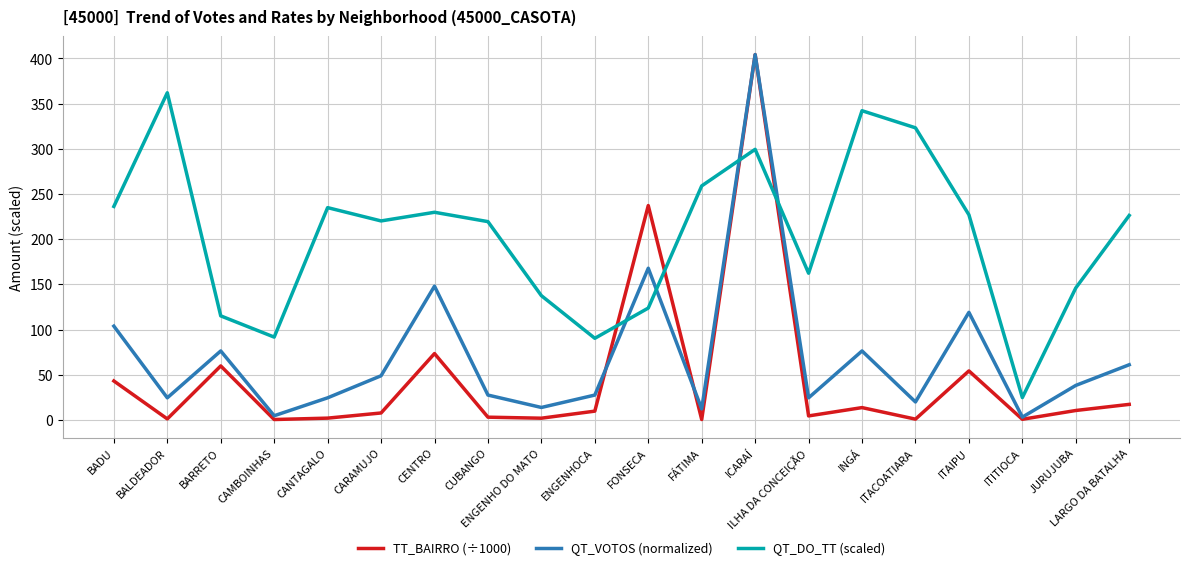

After their last crossing, which series has the higher values: QT_DO_TT (scaled) or TT_BAIRRO (÷1000)?

QT_DO_TT (scaled)